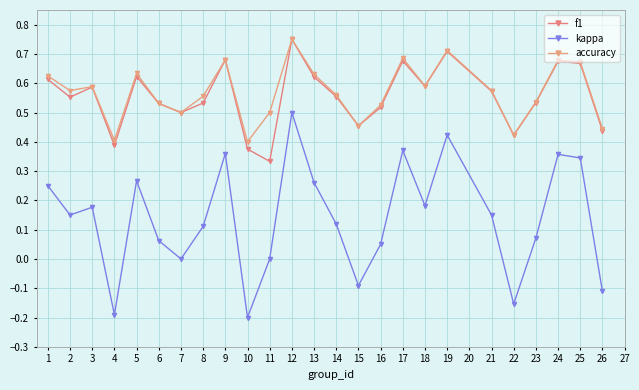

At which label is f1 closest to 0?

11